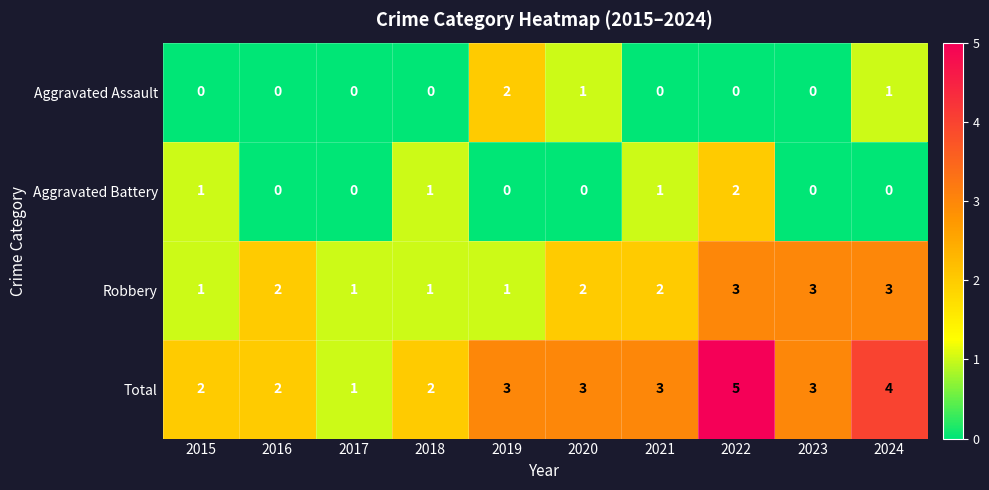

How many data points does each series have?

10